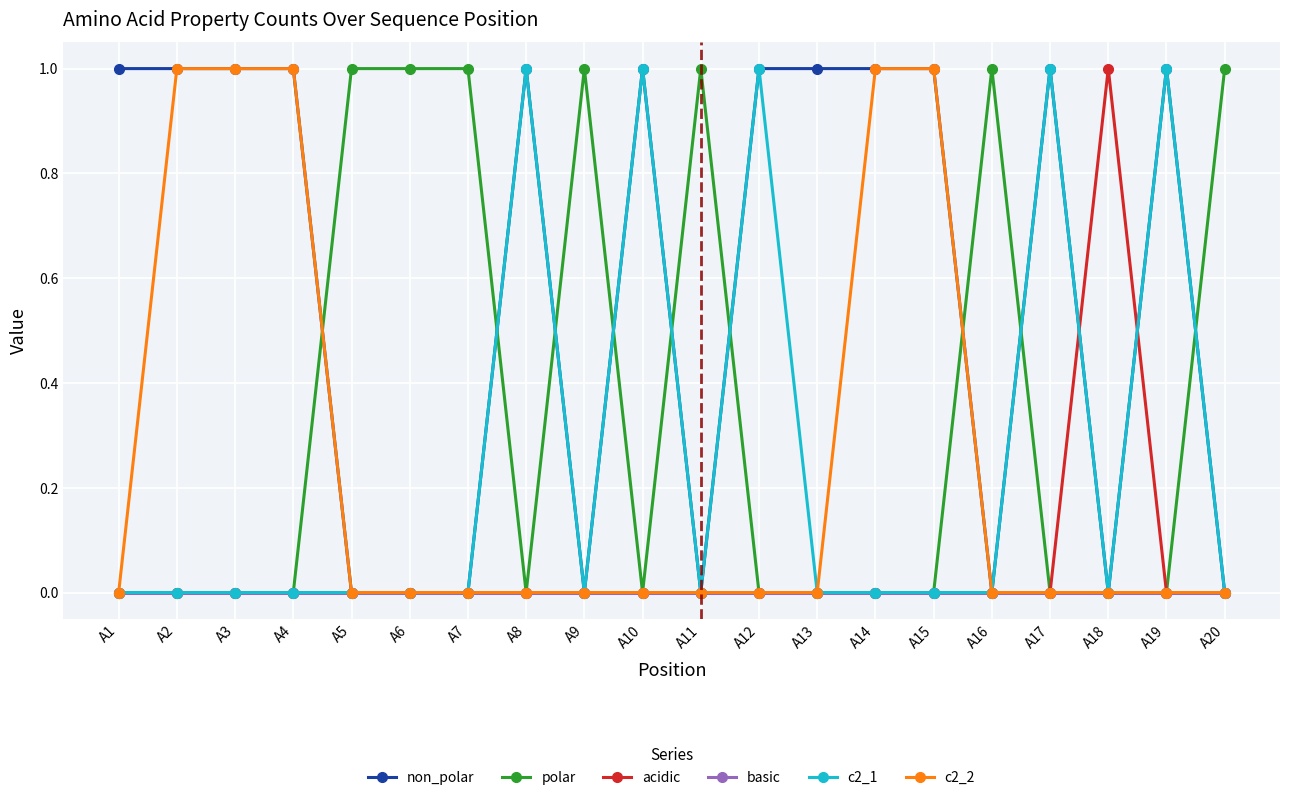

What are all the series names shown in the legend?

non_polar, polar, acidic, basic, c2_1, c2_2